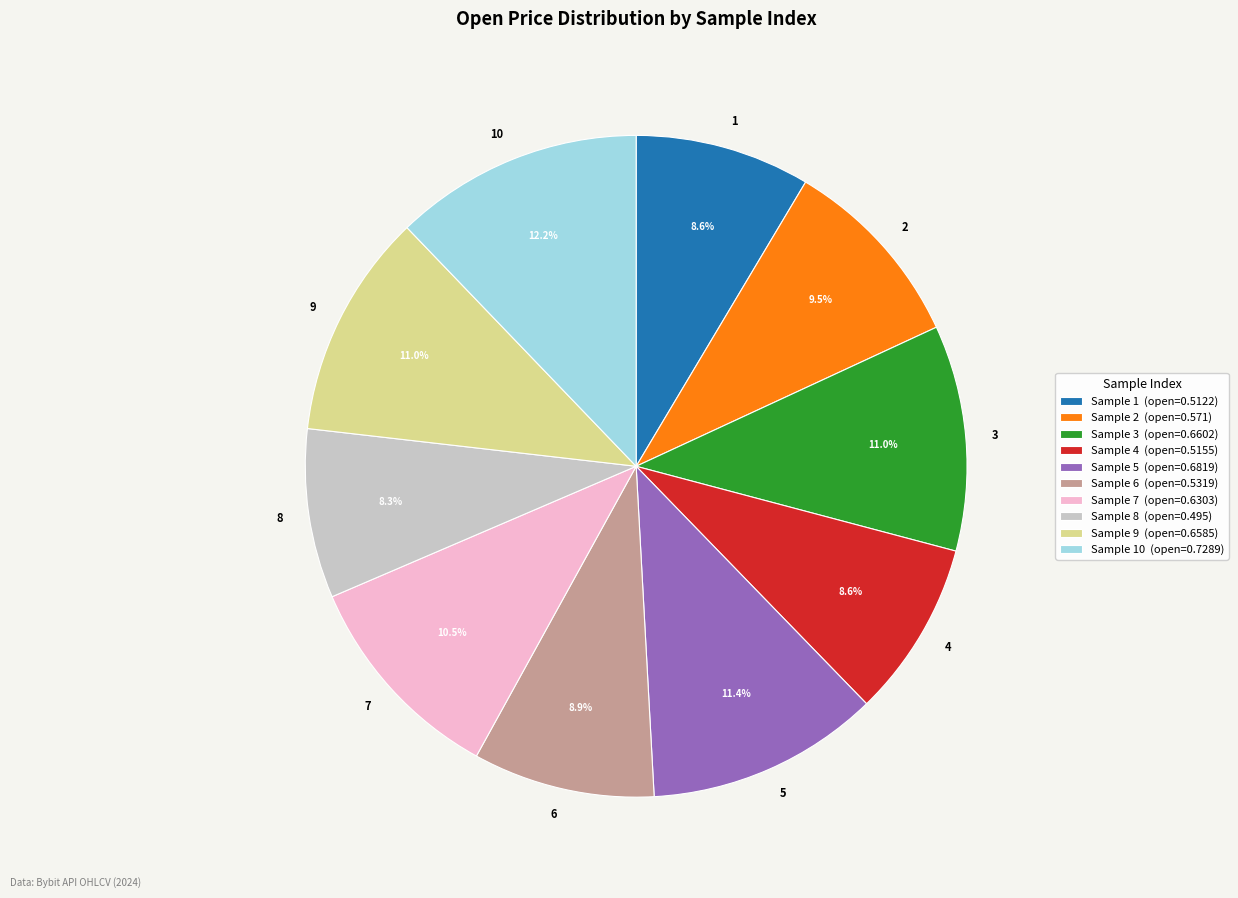

To the nearest percent, what is the combined percentage of 5 and 9?

22%